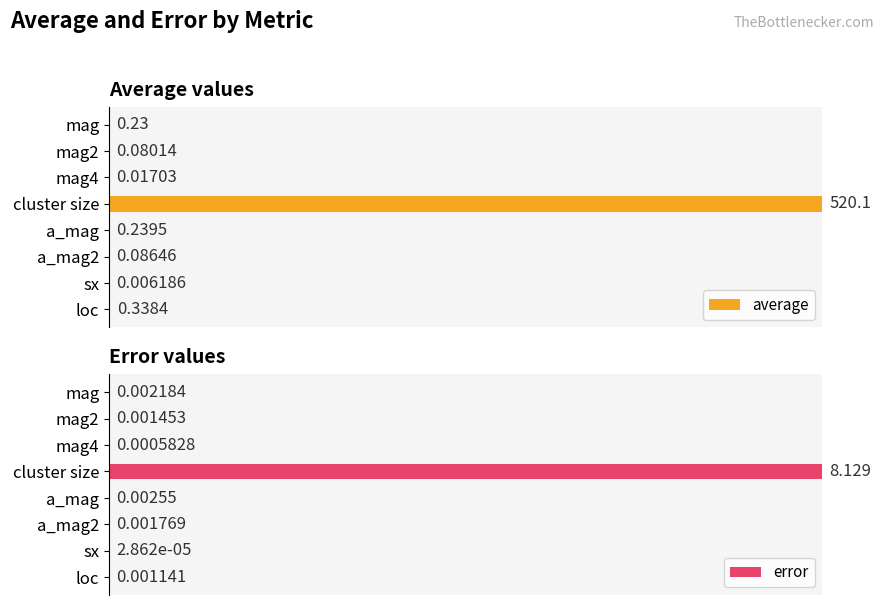

At which label is error closest to 0?

sx